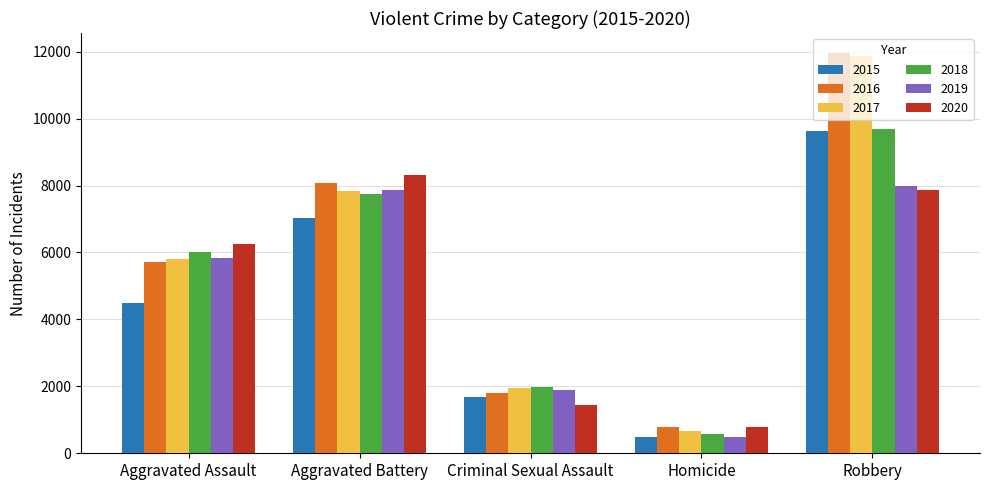

Reading left to right, extract all data points from this chart.

2015: Aggravated Assault=4480	Aggravated Battery=7018	Criminal Sexual Assault=1670	Homicide=496	Robbery=9638
2016: Aggravated Assault=5712	Aggravated Battery=8085	Criminal Sexual Assault=1816	Homicide=786	Robbery=11960
2017: Aggravated Assault=5793	Aggravated Battery=7845	Criminal Sexual Assault=1944	Homicide=672	Robbery=11880
2018: Aggravated Assault=6001	Aggravated Battery=7734	Criminal Sexual Assault=1977	Homicide=589	Robbery=9679
2019: Aggravated Assault=5840	Aggravated Battery=7857	Criminal Sexual Assault=1878	Homicide=498	Robbery=7994
2020: Aggravated Assault=6263	Aggravated Battery=8320	Criminal Sexual Assault=1453	Homicide=787	Robbery=7855